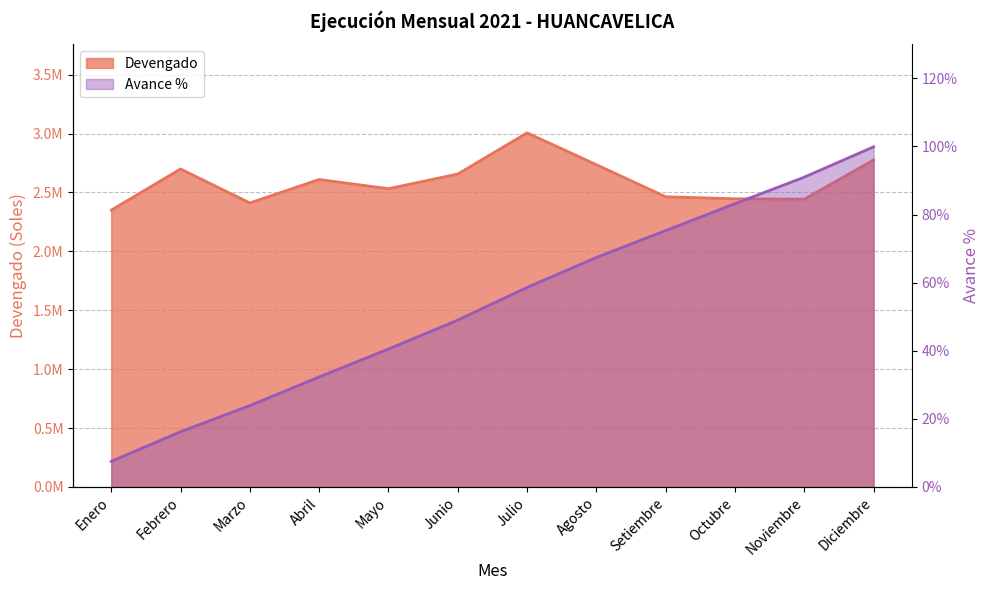

Reading left to right, extract all data points from this chart.

Devengado: 2349891.0	2699115.0	2411138.0	2610012.0	2532131.0	2656437.0	3005948.0	2735895.0	2463282.0	2446458.0	2442970.0	2775787.0
Avance %: 7.5	16.2	23.9	32.3	40.5	49.0	58.6	67.4	75.3	83.2	91.0	99.9